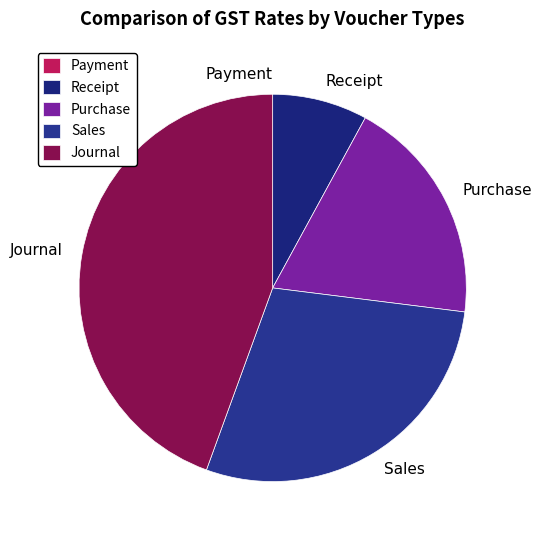

Does Sales represent more than half of the total?

No